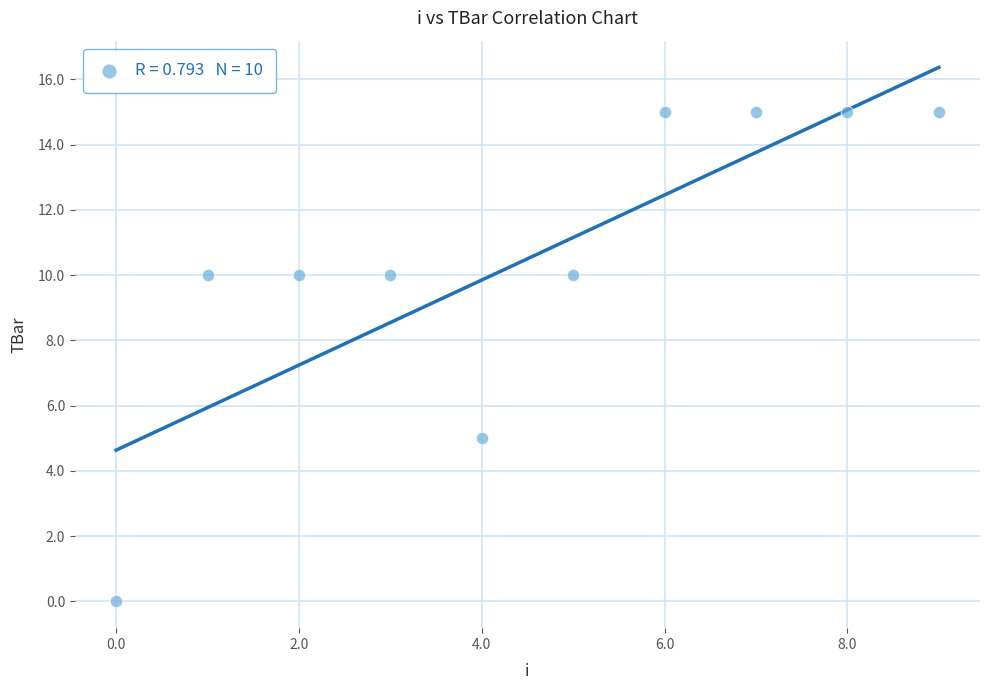

What Y value in the scatter plot is closest to 7?

5